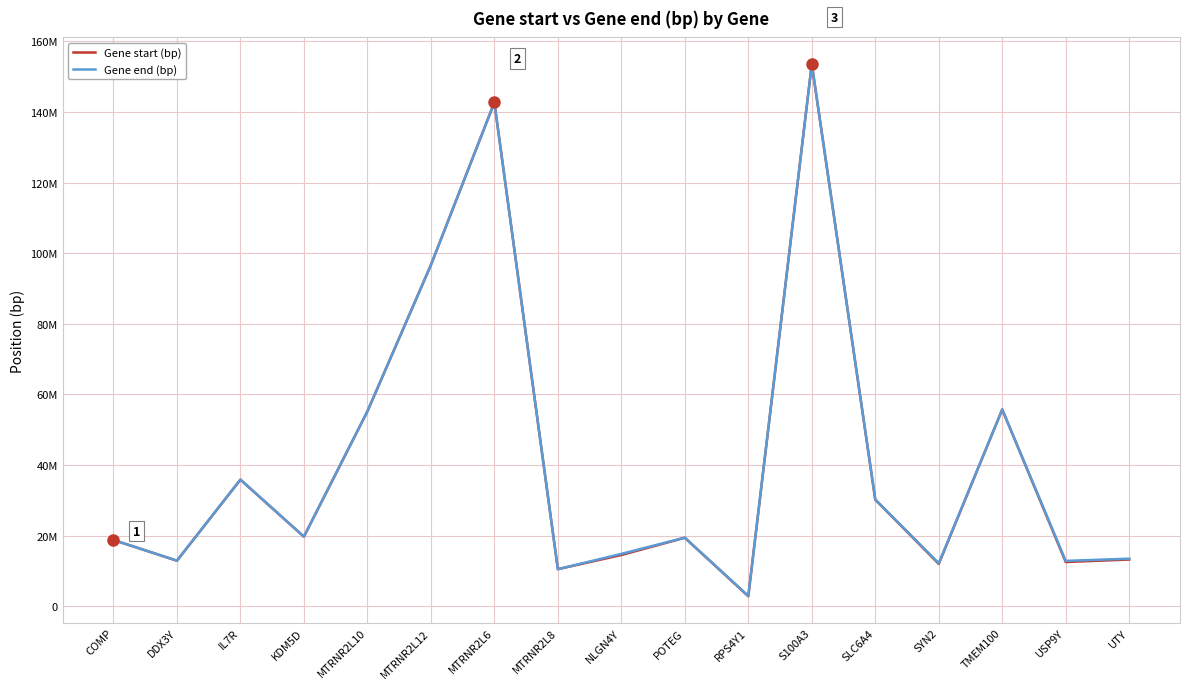

True or false: Gene start (bp) and Gene end (bp) intersect in this chart.

False